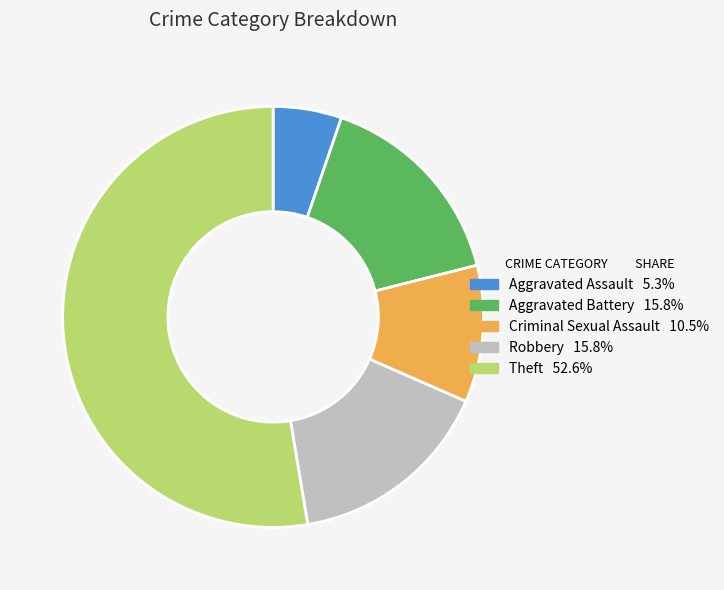

Is there a majority slice in this chart?

Yes